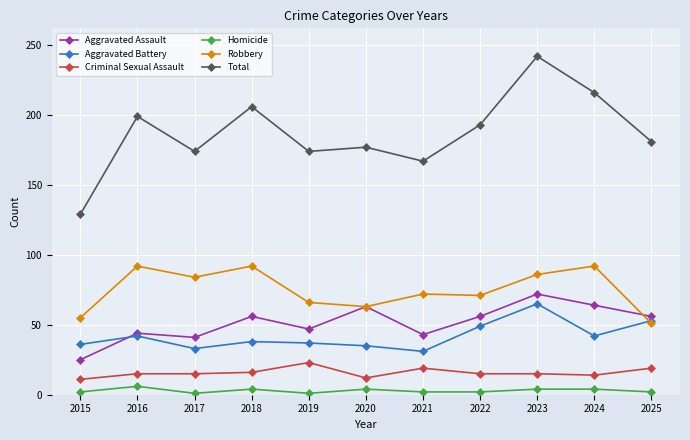

What is the sum of all Homicide values?

32